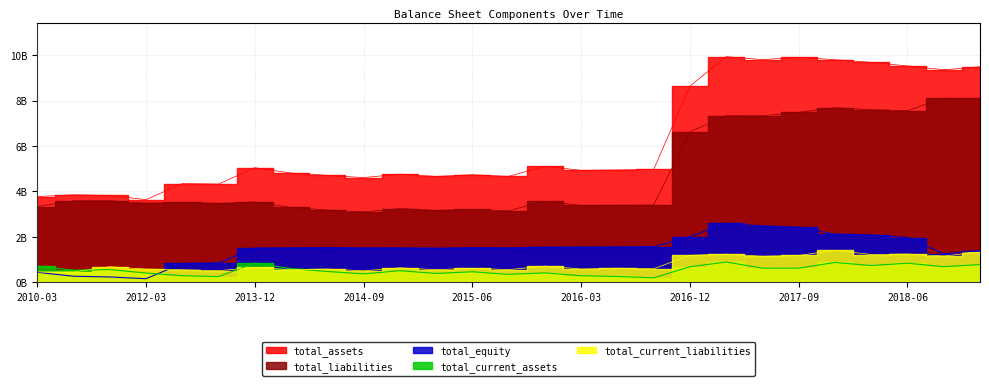

Which series has the largest range (max minus min)?

total_assets